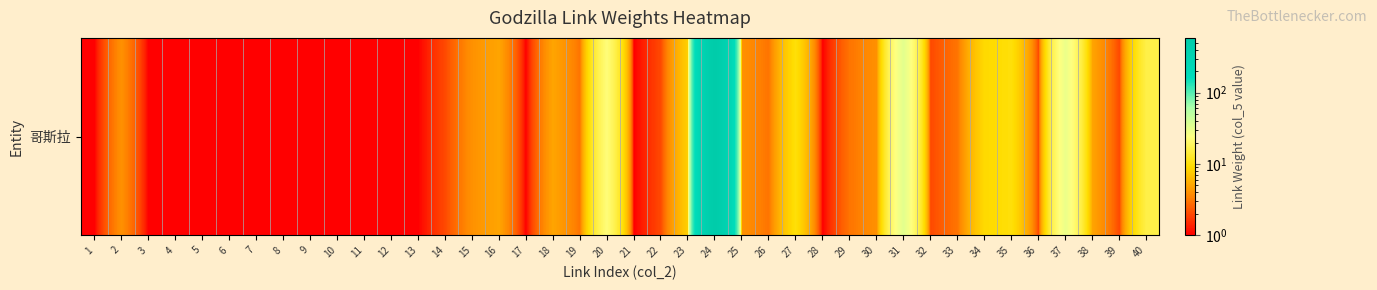

List the labels in order of value, largest first.

24, 31, 37, 20, 40, 27, 35, 34, 23, 16, 18, 38, 2, 15, 25, 30, 19, 26, 29, 33, 14, 22, 32, 36, 39, 1, 3, 4, 5, 6, 7, 8, 9, 10, 11, 12, 13, 17, 21, 28